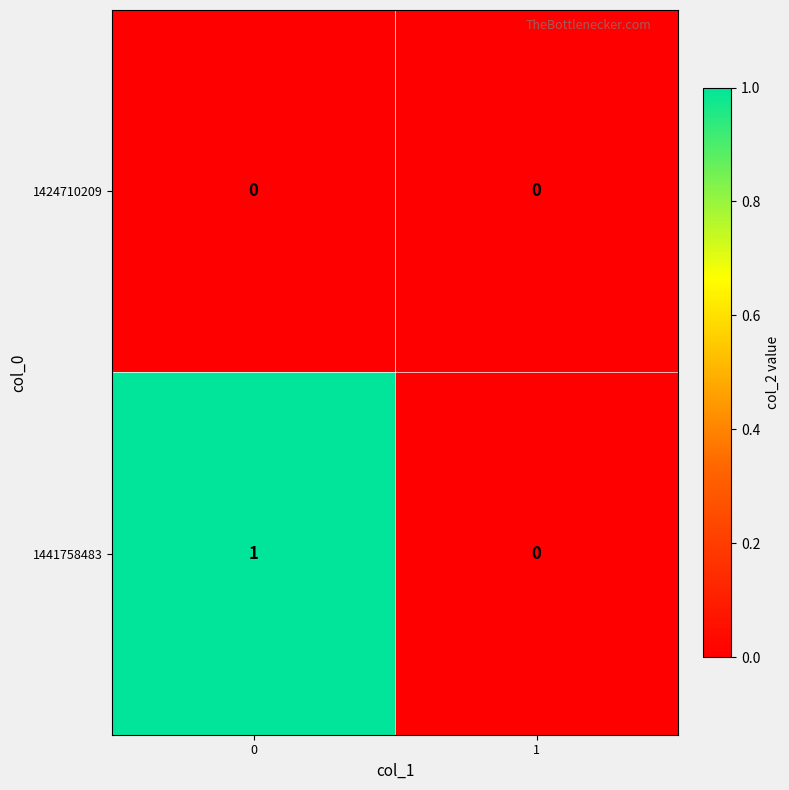

List the series in order of their overall mean, highest first.

1441758483, 1424710209